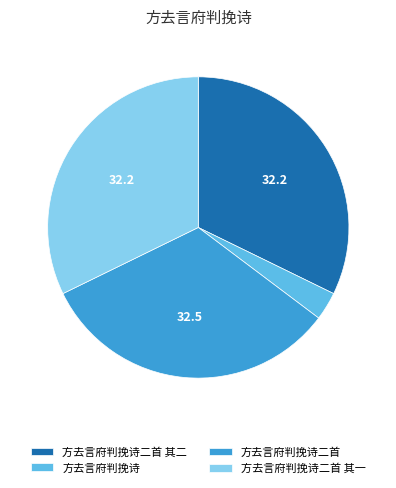

Combined, do 方去言府判挽诗二首 and 方去言府判挽诗二首 其二 account for over 50%?

Yes